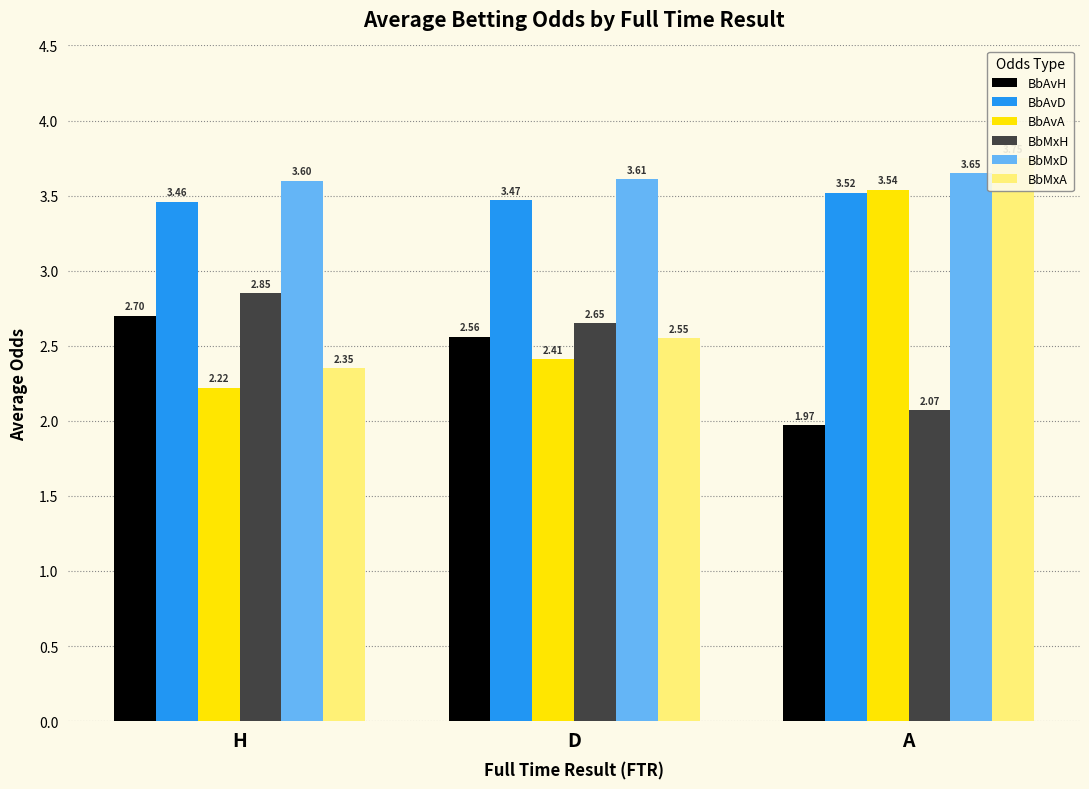

What is the difference between the BbAvH values at H and D?

0.1